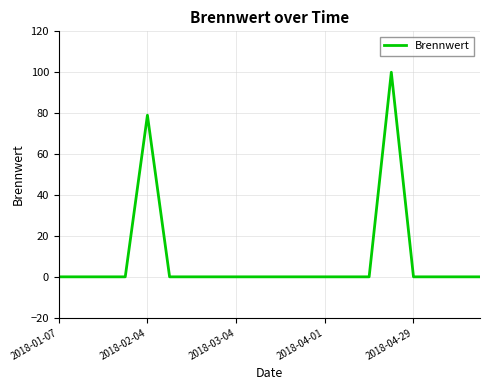

What is the greatest value displayed?

100